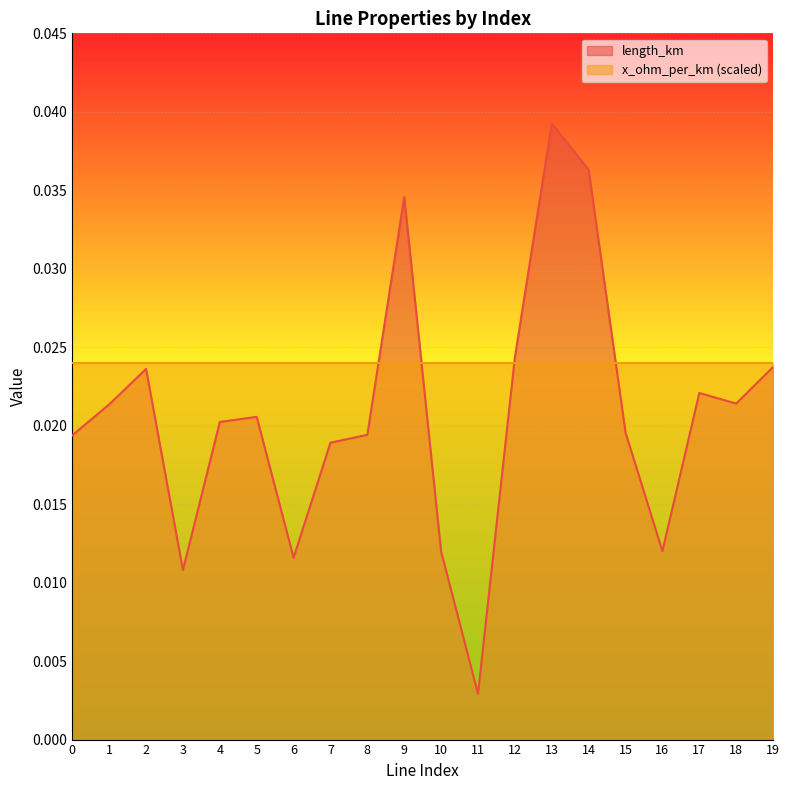

Which label corresponds to the smallest value in the chart?

11